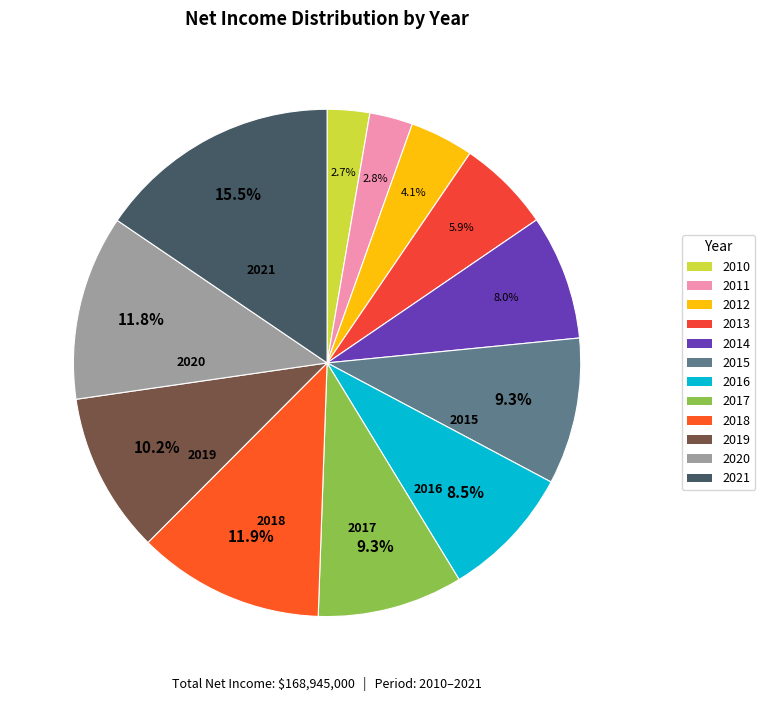

Is there any slice that represents more than half of the pie?

No